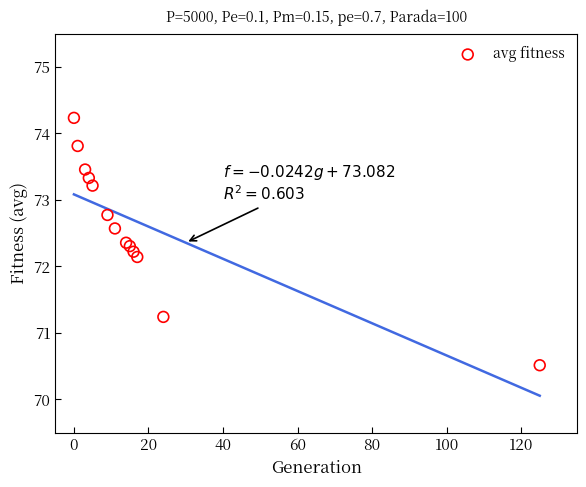

What Y value in the scatter plot is closest to 72?

72.1